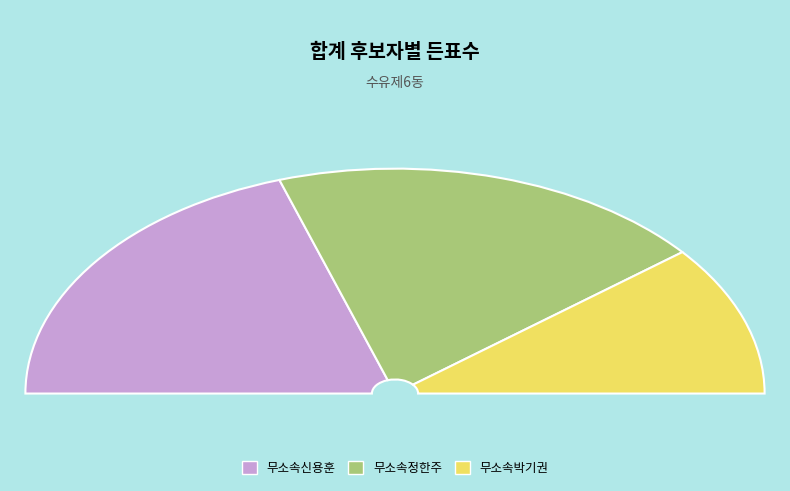

What is the change in value from 무소속정한주 to 무소속박기권?

-1350